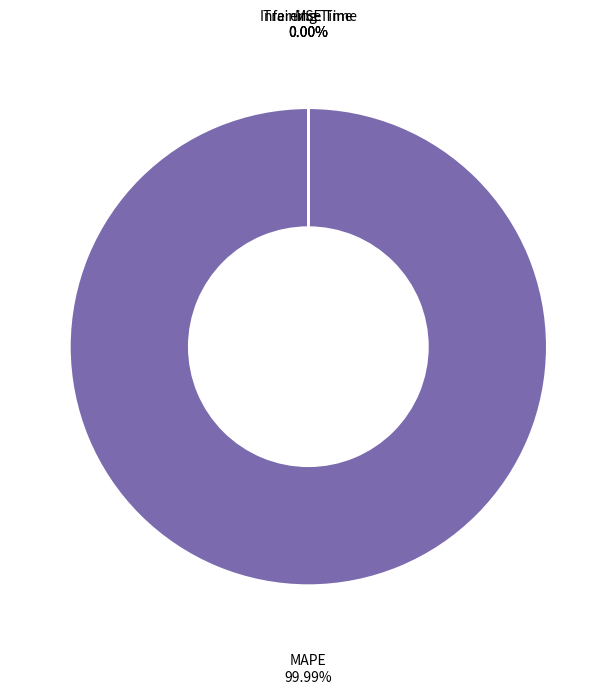

What is the largest slice in the pie chart?

MAPE